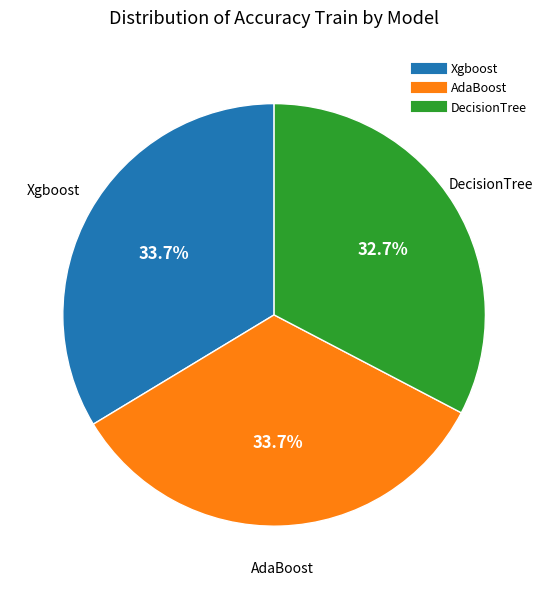

Which category has the smallest portion of the pie?

DecisionTree